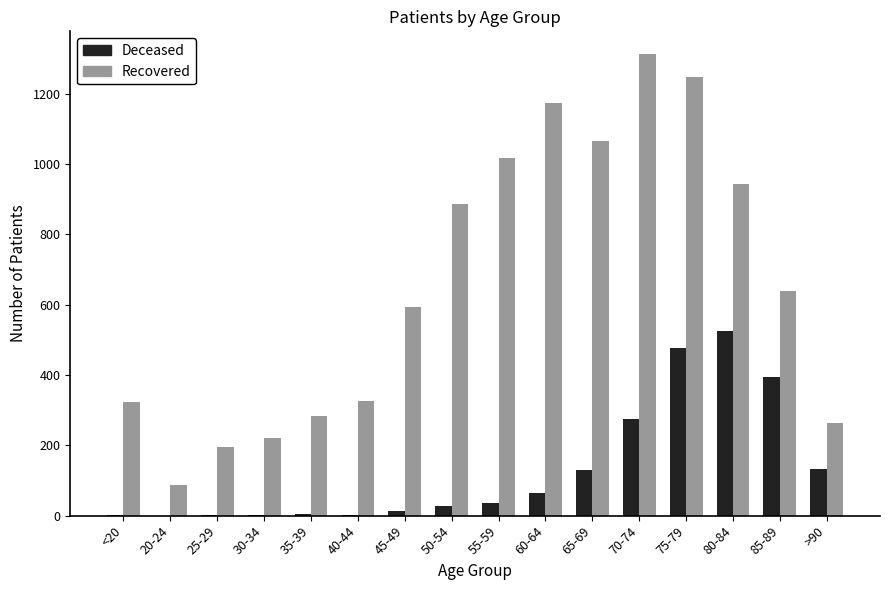

Which series changed the most between 70-74 and 85-89?

Recovered